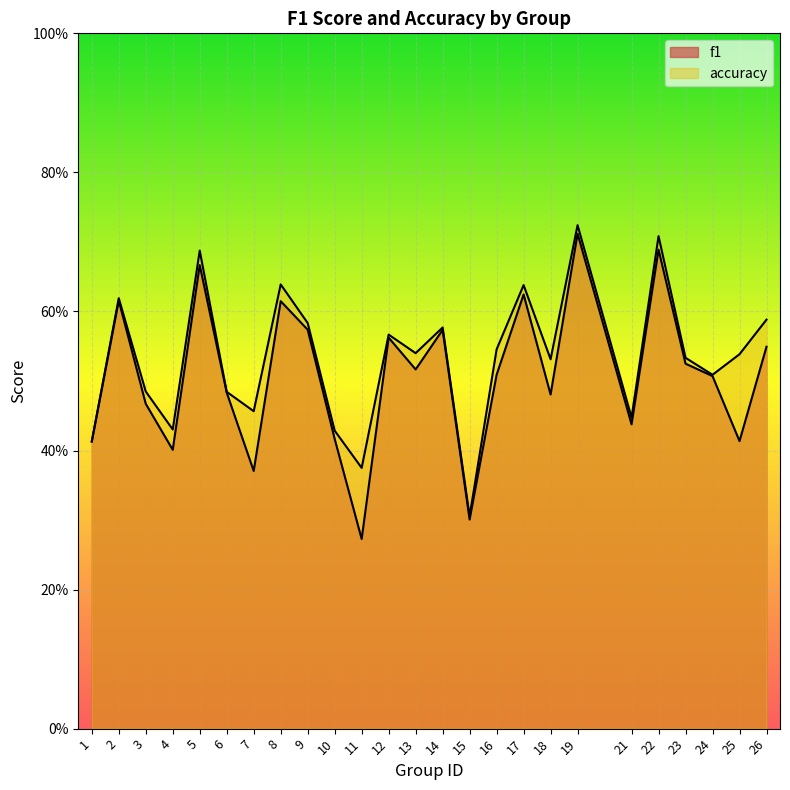

True or false: accuracy has a value of 0.5 at 18.

True